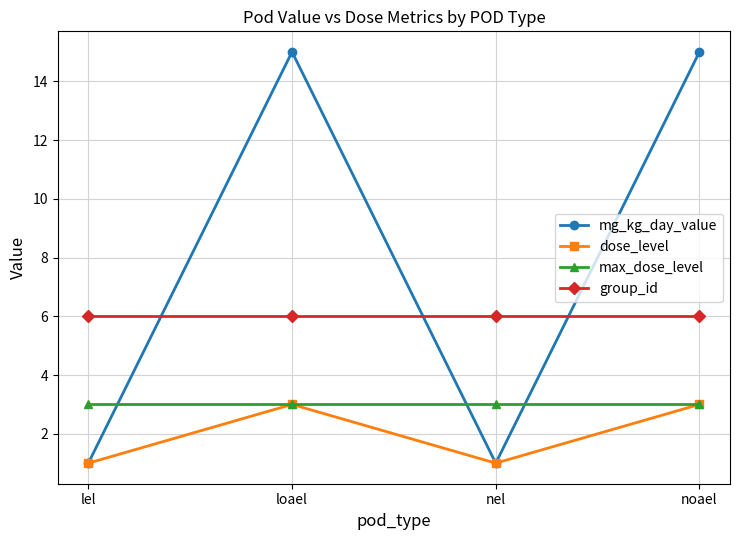

Reading left to right, extract all data points from this chart.

mg_kg_day_value: lel=1	loael=15	nel=1	noael=15
dose_level: lel=1	loael=3	nel=1	noael=3
max_dose_level: lel=3	loael=3	nel=3	noael=3
group_id: lel=6	loael=6	nel=6	noael=6